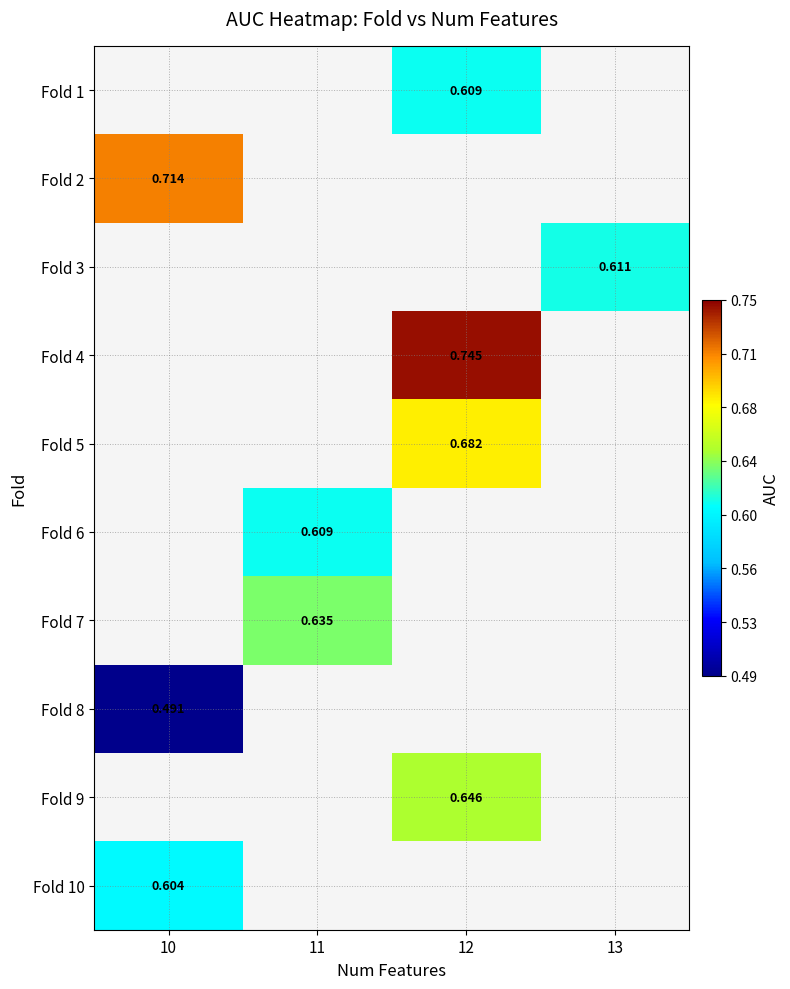

Is the value of Fold 1 at 12 greater than the value of Fold 2 at 10?

No